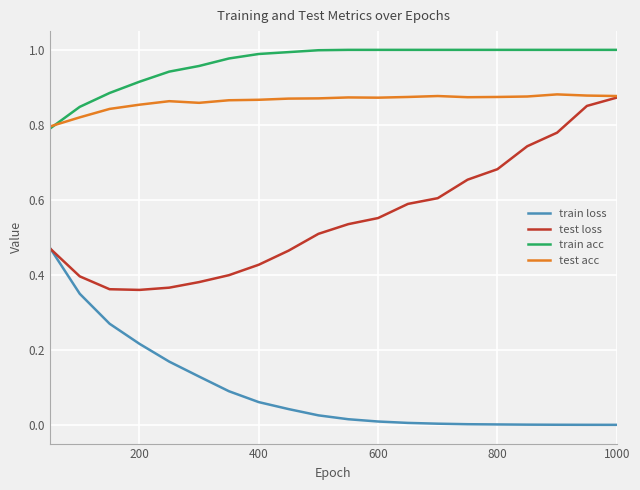

Which series has the largest total across all categories?

train acc